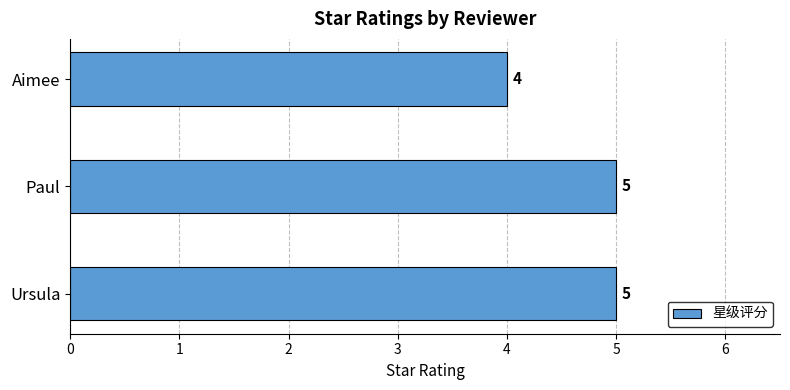

Where is the data nearest to the value 4?

Aimee